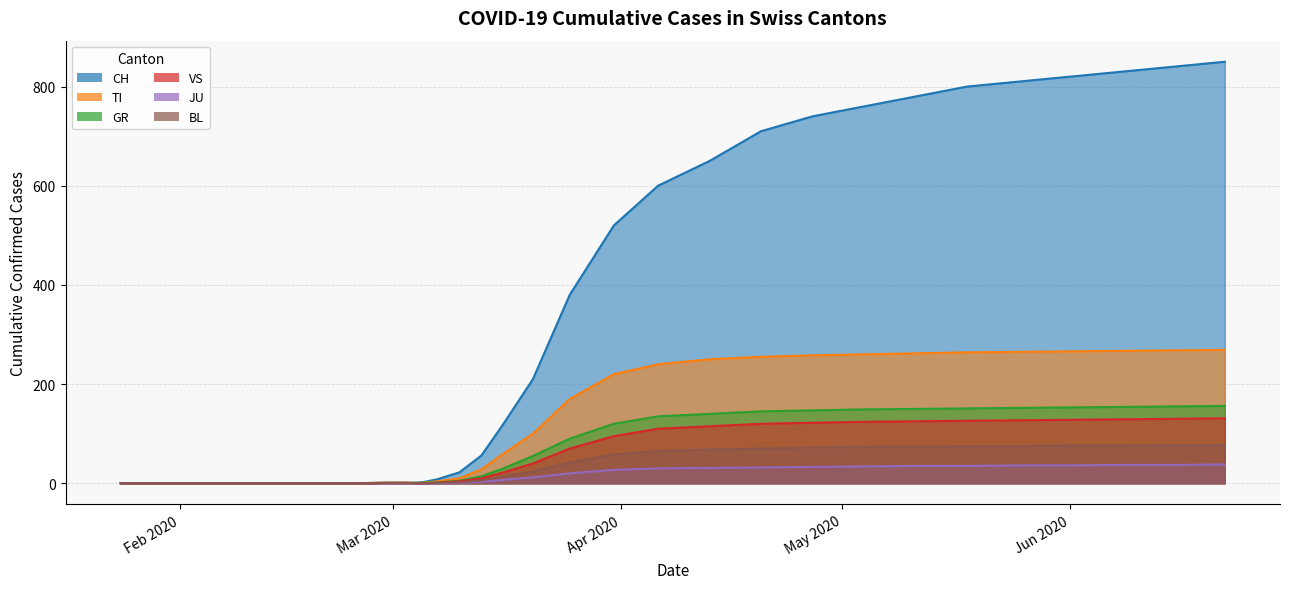

What is the difference between the TI values at 2020-04-13 and 2020-03-10?

240